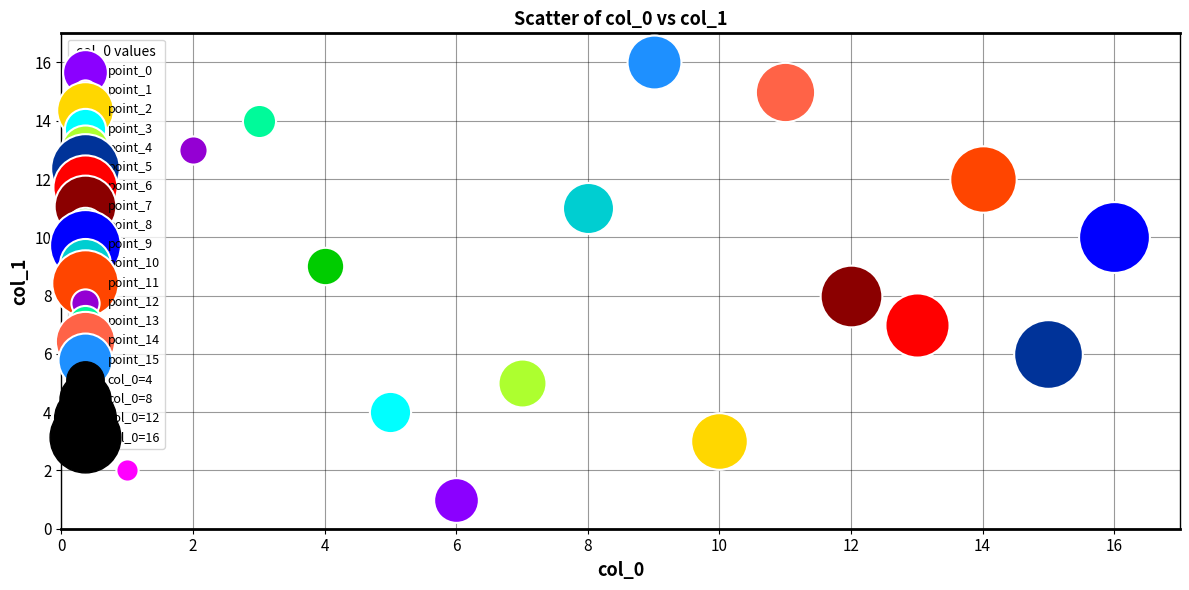

Which series reaches the maximum Y coordinate?

point_15